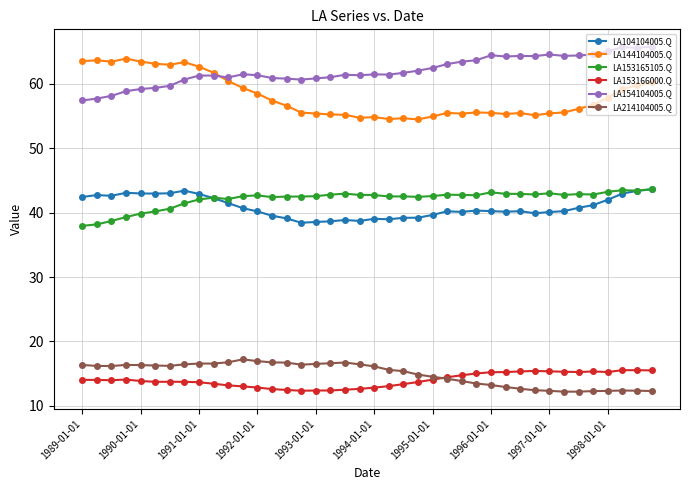

Which series has the largest total across all categories?

LA154104005.Q